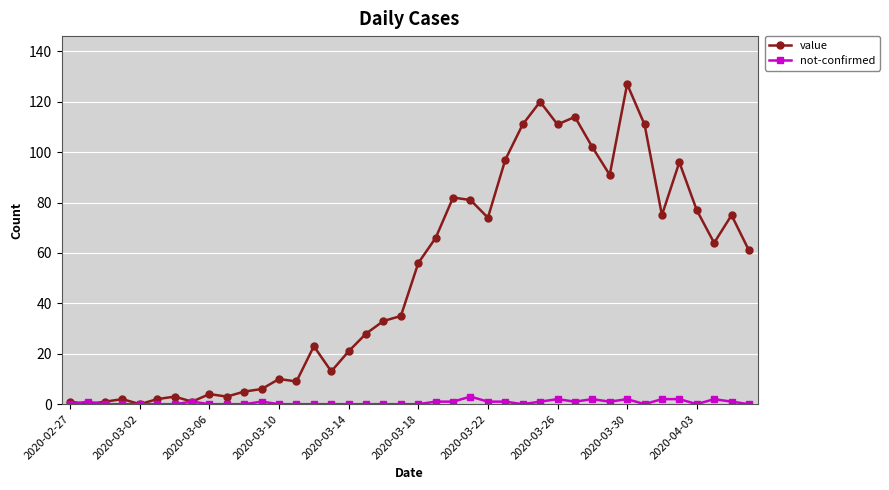

At how many categories does at least one series exceed 31?

22